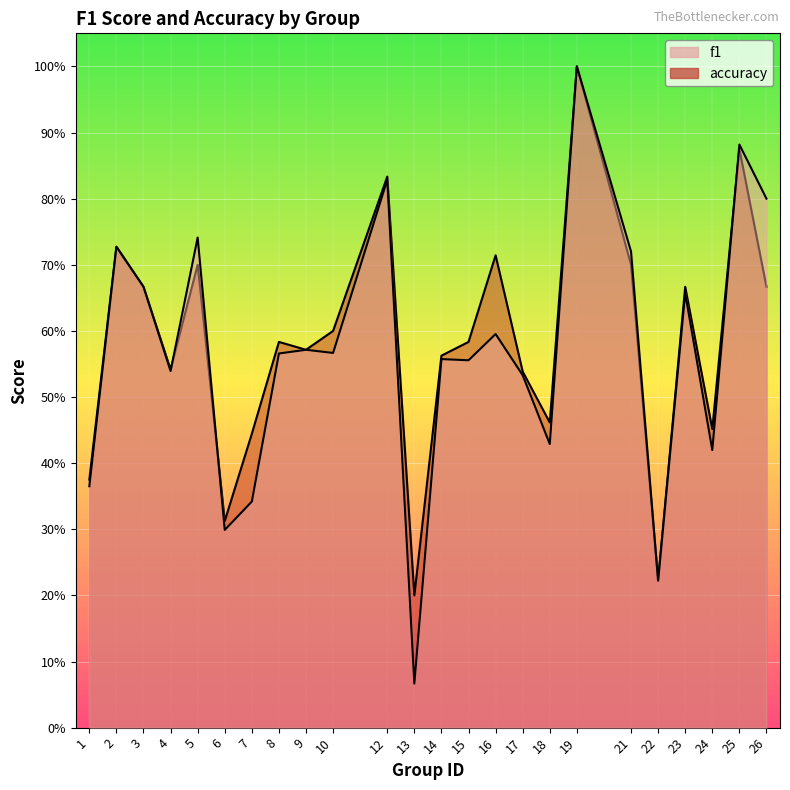

What is the spread (max minus min) of values at 26?

0.1